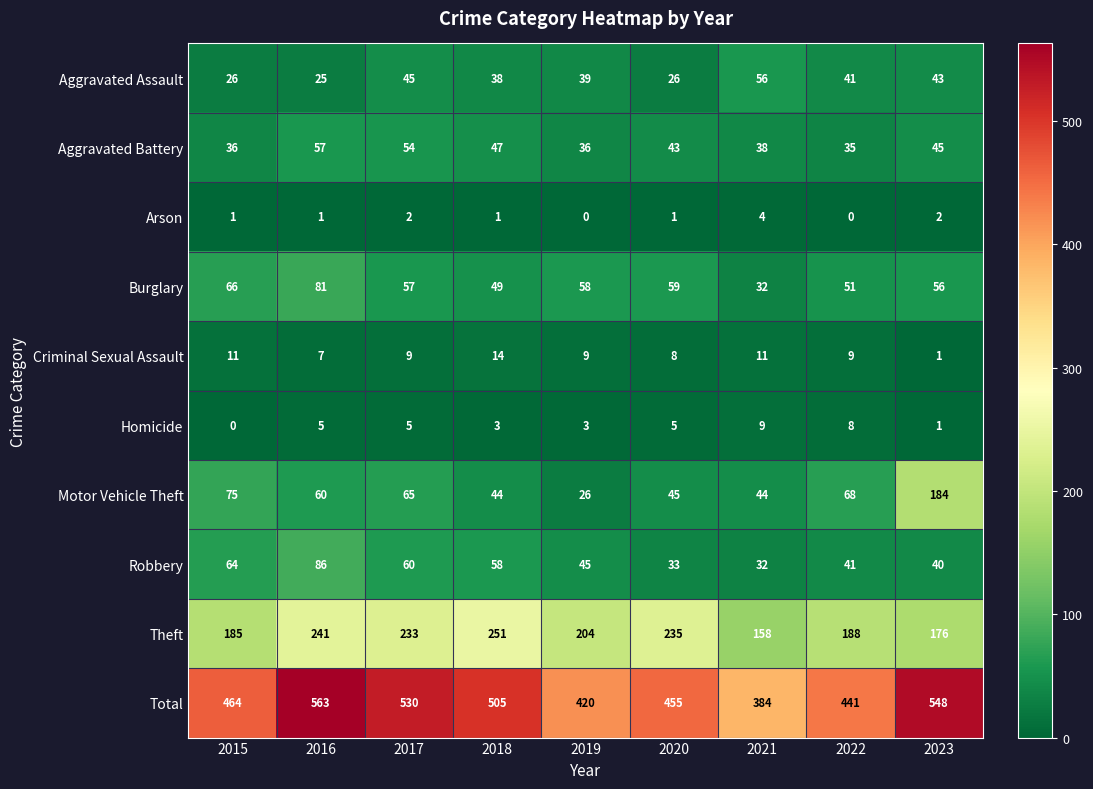

Rank the series at 2018 from lowest to highest value.

Arson, Homicide, Criminal Sexual Assault, Aggravated Assault, Motor Vehicle Theft, Aggravated Battery, Burglary, Robbery, Theft, Total